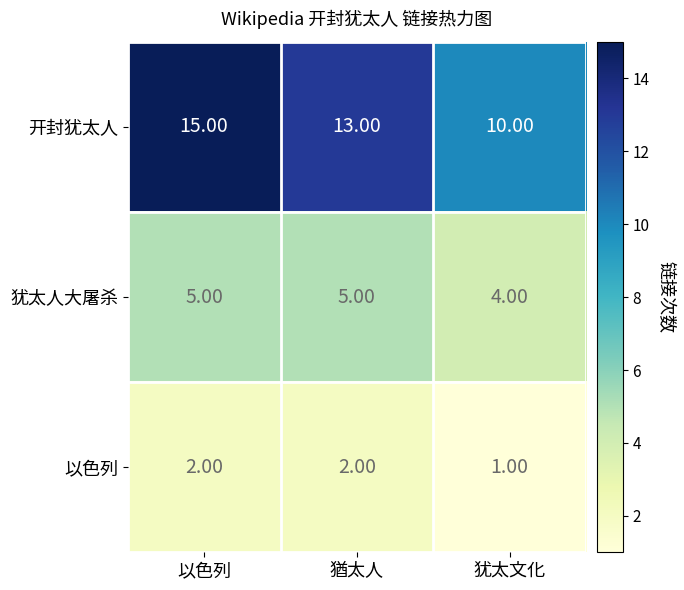

What is the average value of the 犹太人大屠杀 series?

5